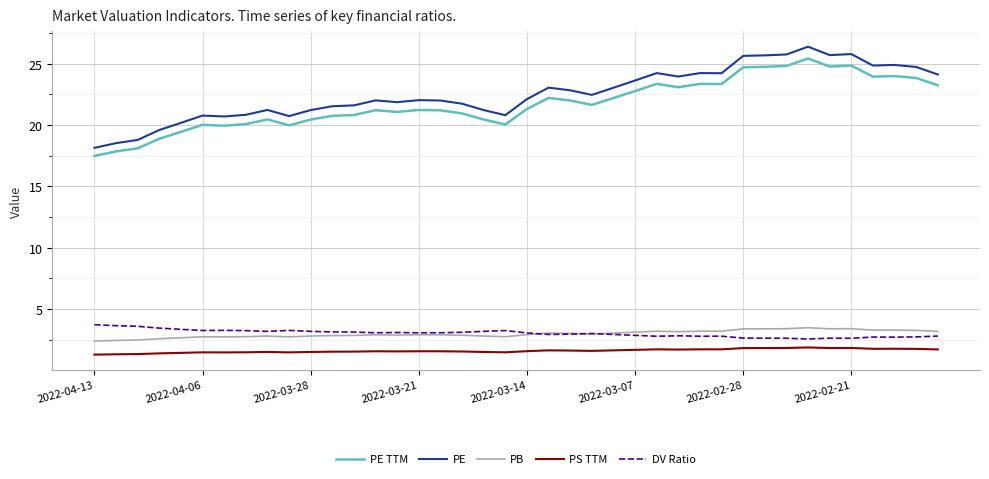

True or false: PS TTM and PB cross at least once.

False